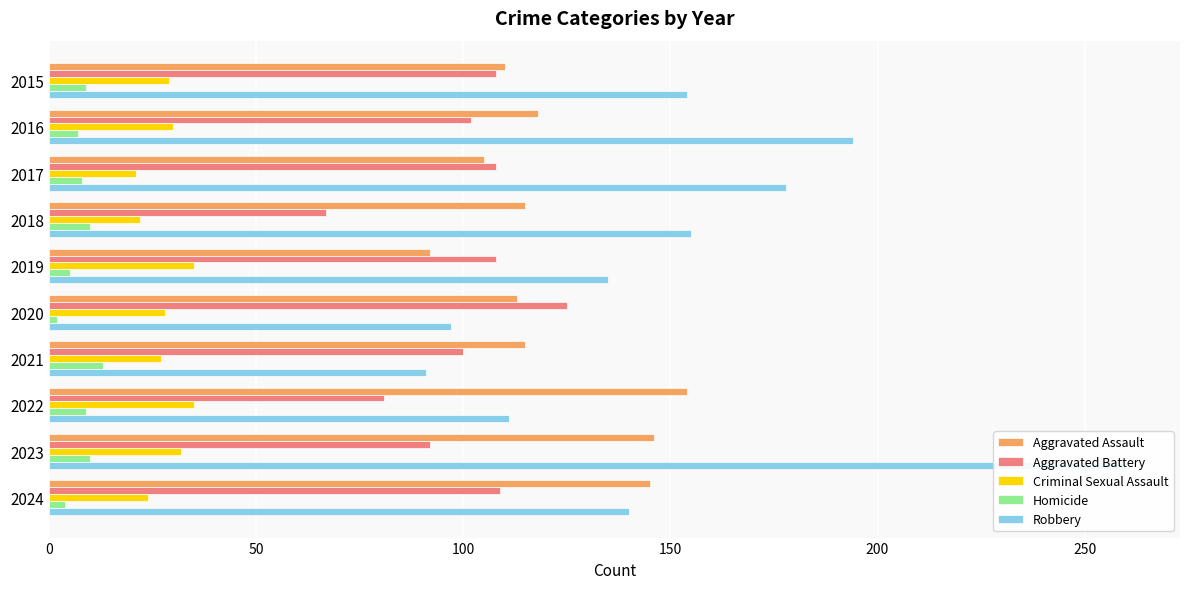

What is the value of the Criminal Sexual Assault bar at the 7th from the left?

27